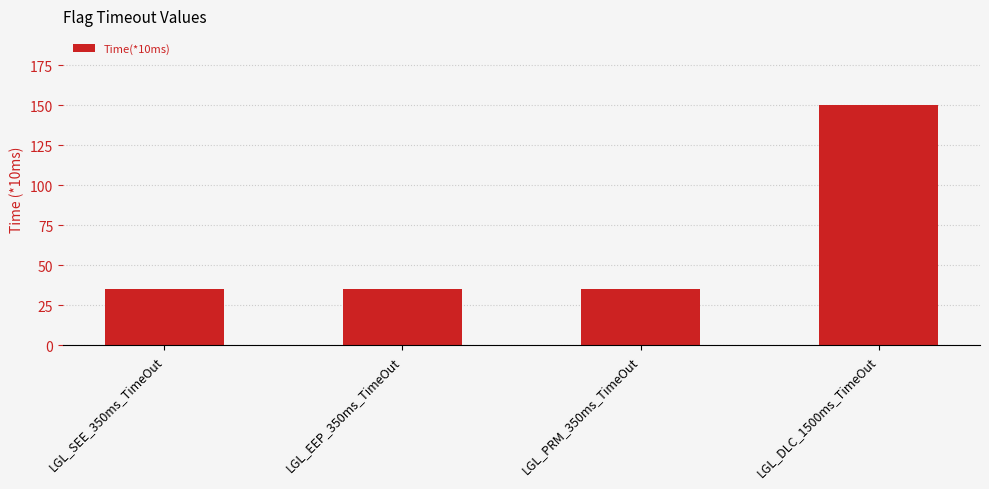

Reading left to right, what are all the values shown in this chart?

35	35	35	150